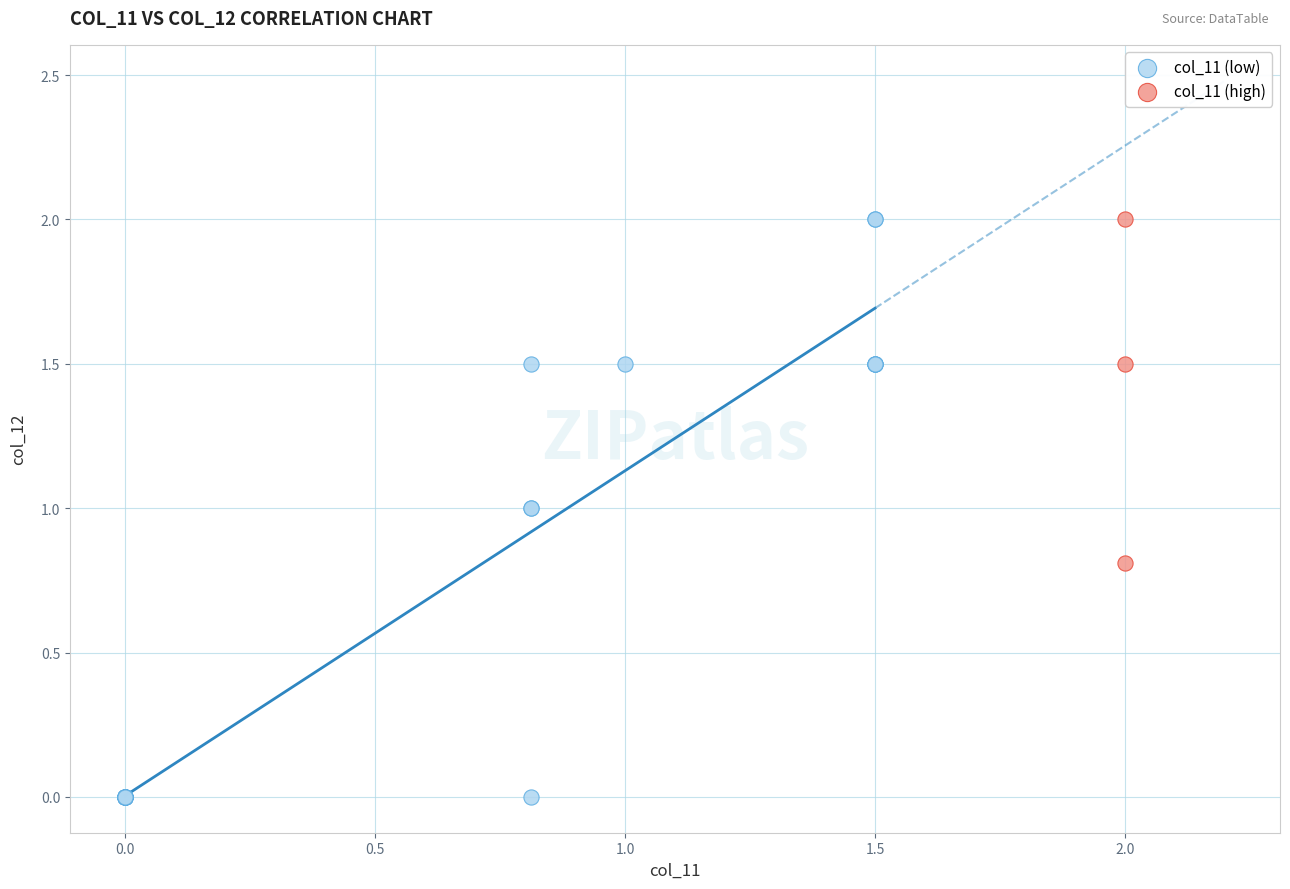

Which series reaches the minimum Y coordinate?

col_11 (low)